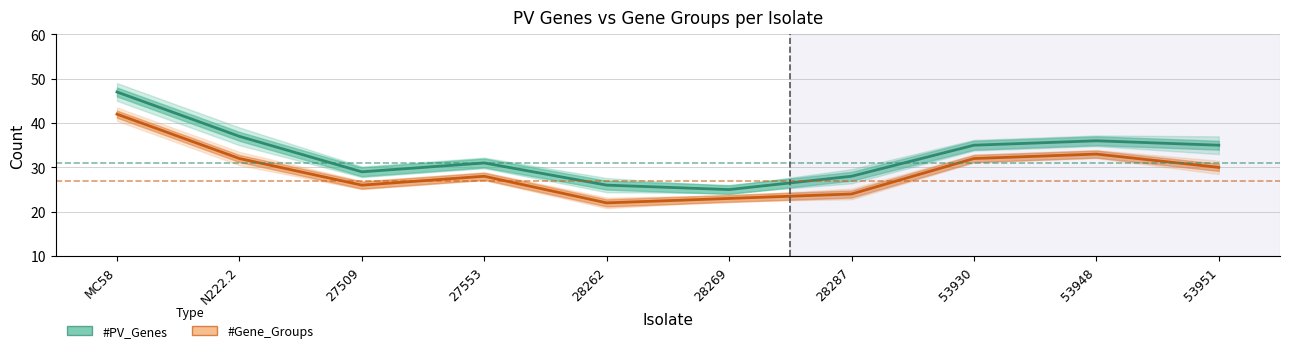

True or false: #Gene_Groups and #PV_Genes intersect in this chart.

False